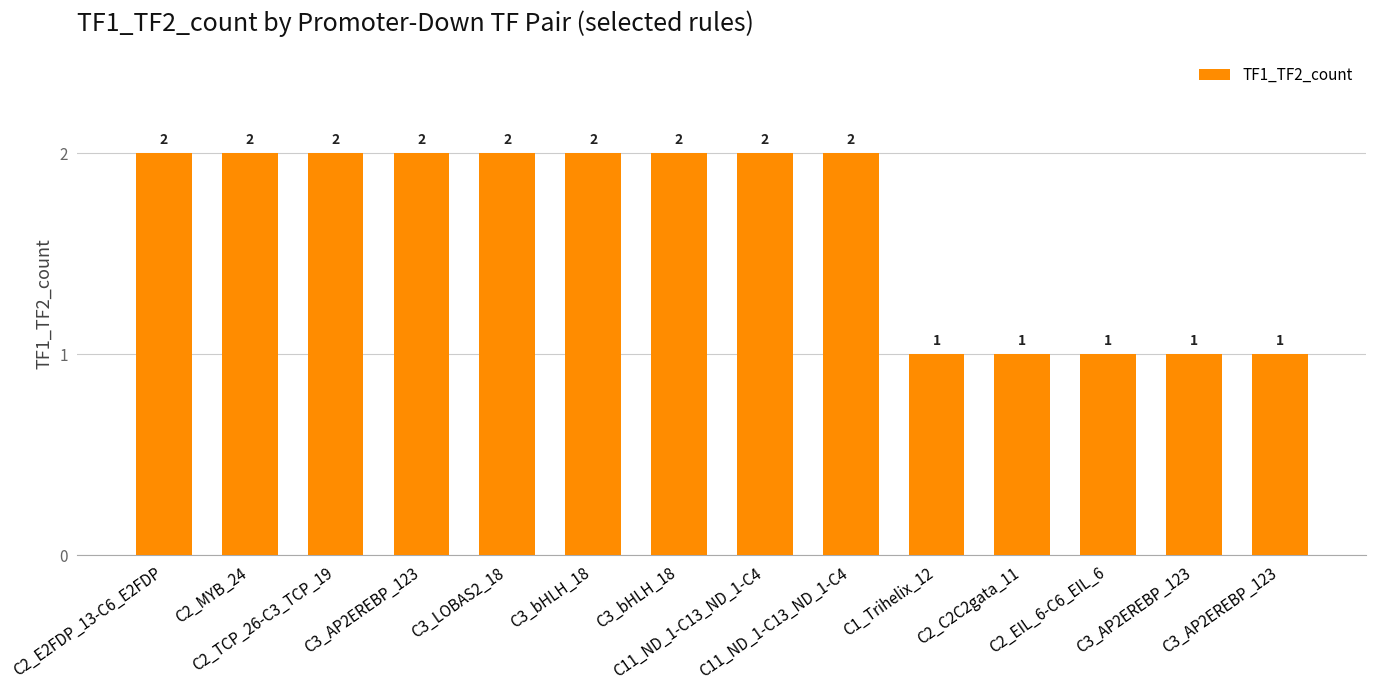

Reading left to right, transcribe all the data shown in this chart.

C2_E2FDP_13-C6_E2FDP=2	C2_MYB_24=2	C2_TCP_26-C3_TCP_19=2	C3_AP2EREBP_123=2	C3_LOBAS2_18=2	C3_bHLH_18=2	C3_bHLH_18=2	C11_ND_1-C13_ND_1-C4=2	C11_ND_1-C13_ND_1-C4=2	C1_Trihelix_12=1	C2_C2C2gata_11=1	C2_EIL_6-C6_EIL_6=1	C3_AP2EREBP_123=1	C3_AP2EREBP_123=1